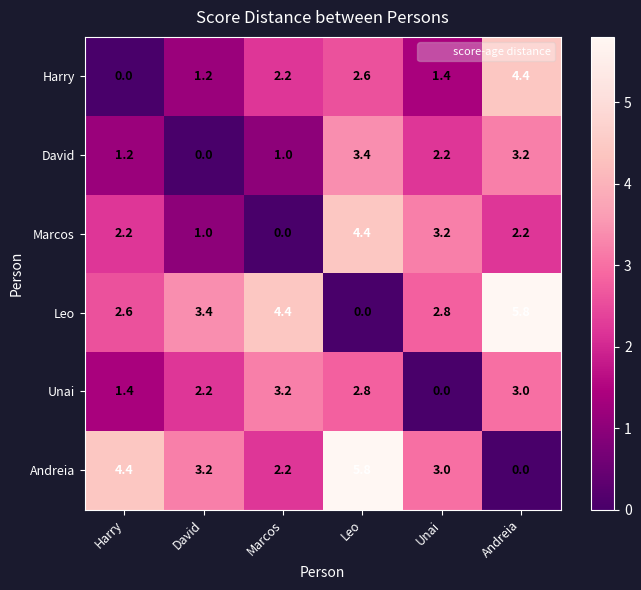

What is the maximum value shown in the chart?

5.8